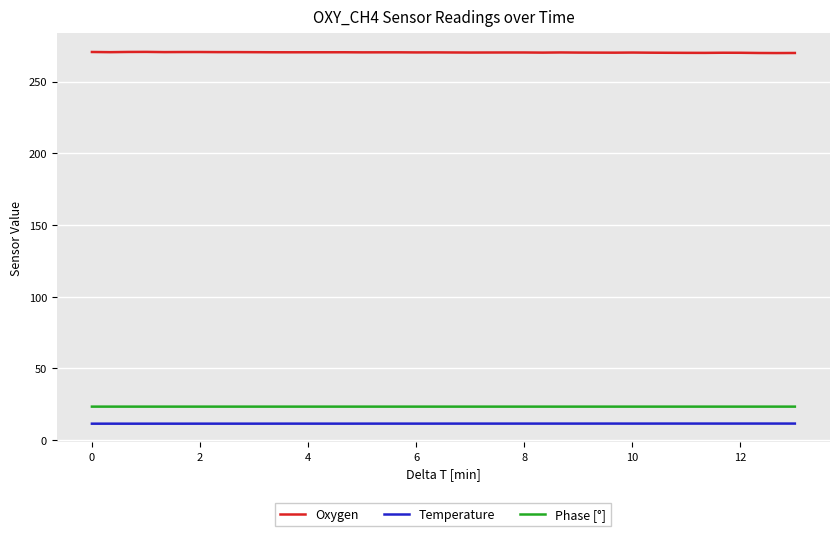

True or false: Phase [°] and Temperature intersect in this chart.

False